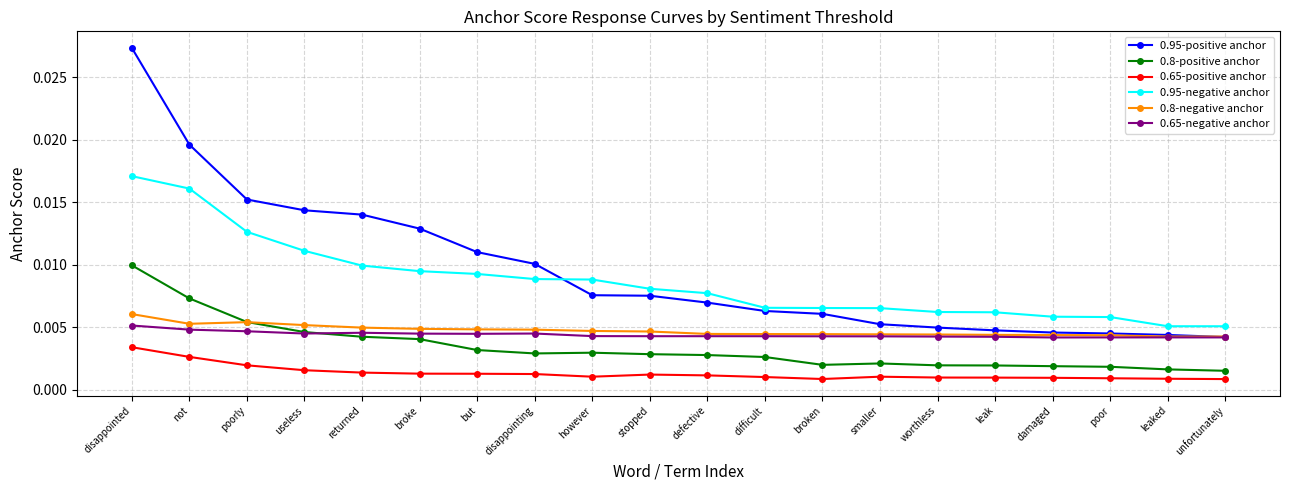

Which series changed the most between returned and smaller?

0.95-positive anchor